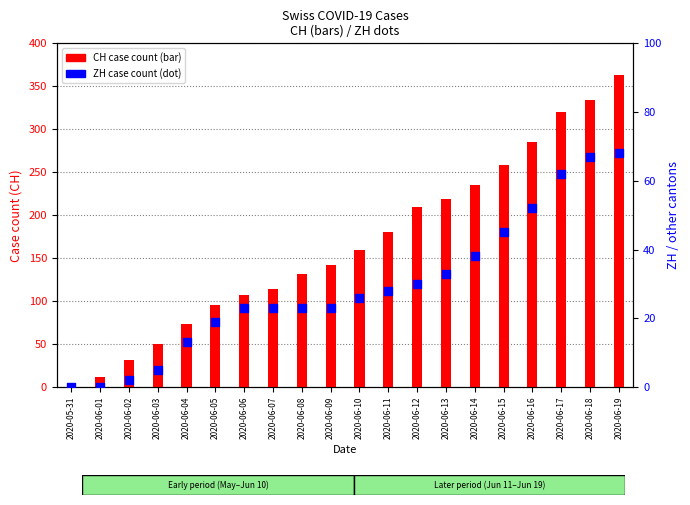

Which series has the largest Y range (max minus min)?

CH